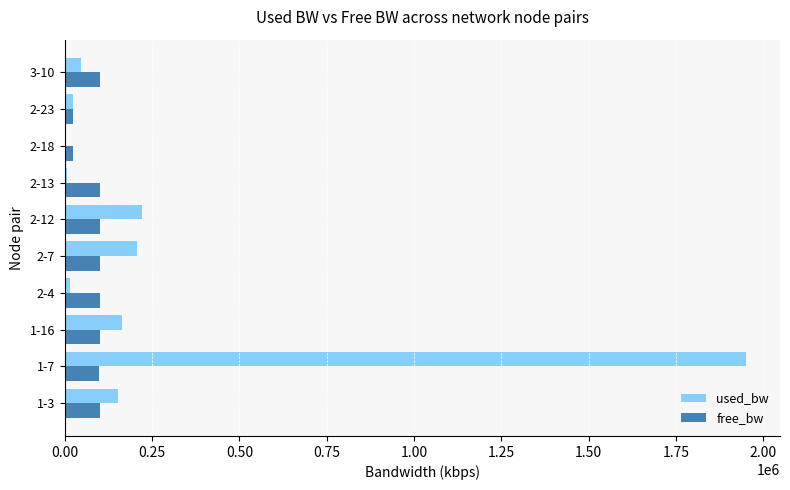

At which category is the sum across all series the highest?

1-7